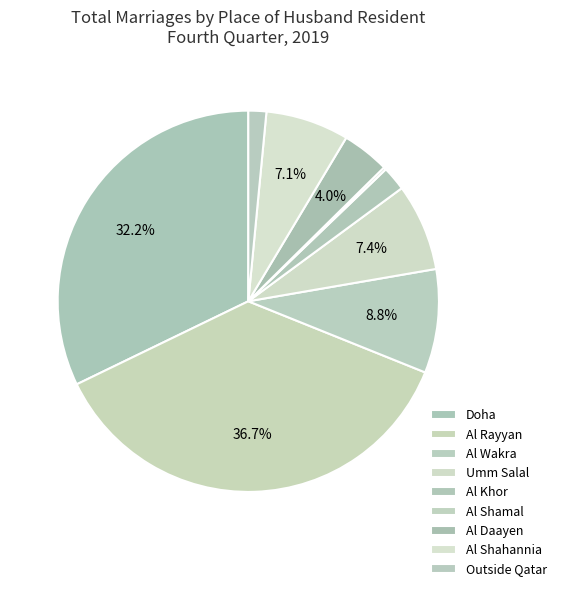

To the nearest percent, what is the combined percentage of Al Rayyan and Al Daayen?

41%